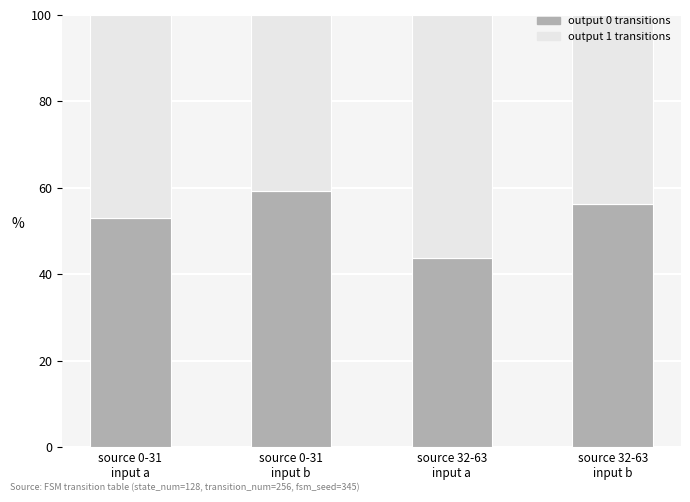

How many bars are there in total?

4